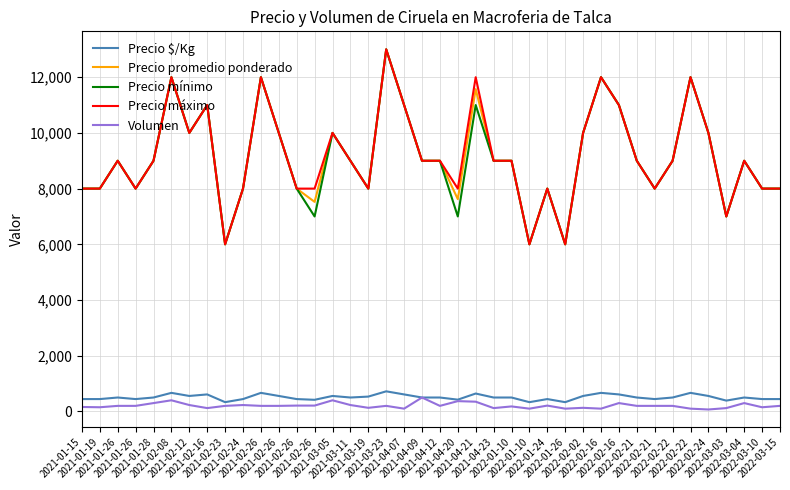

What are all the series names shown in the legend?

Precio $/Kg, Precio promedio ponderado, Precio mínimo, Precio máximo, Volumen